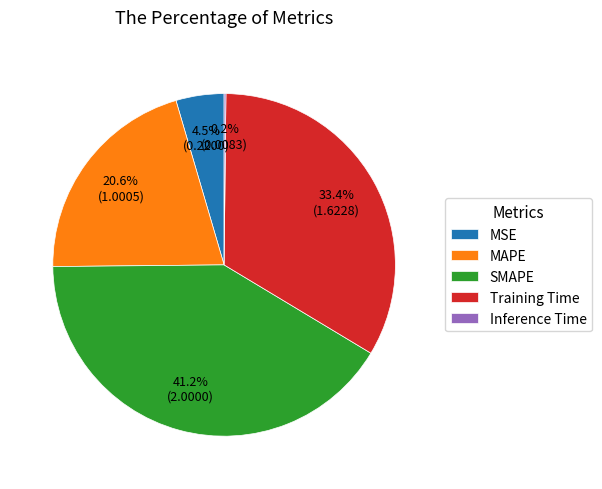

To the nearest percent, what is the average slice percentage?

20%